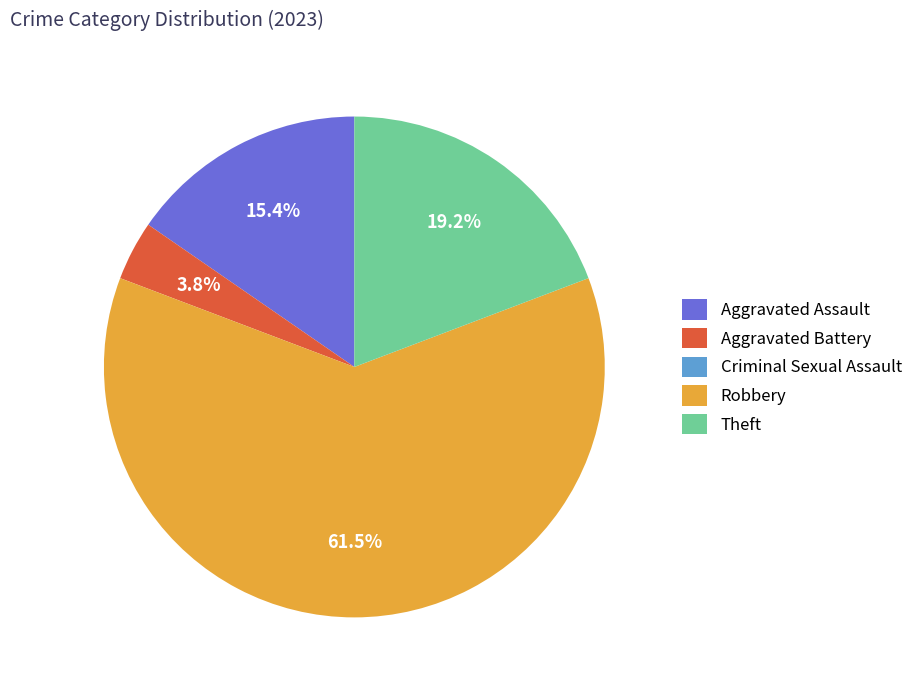

What is the largest slice in the pie chart?

Robbery